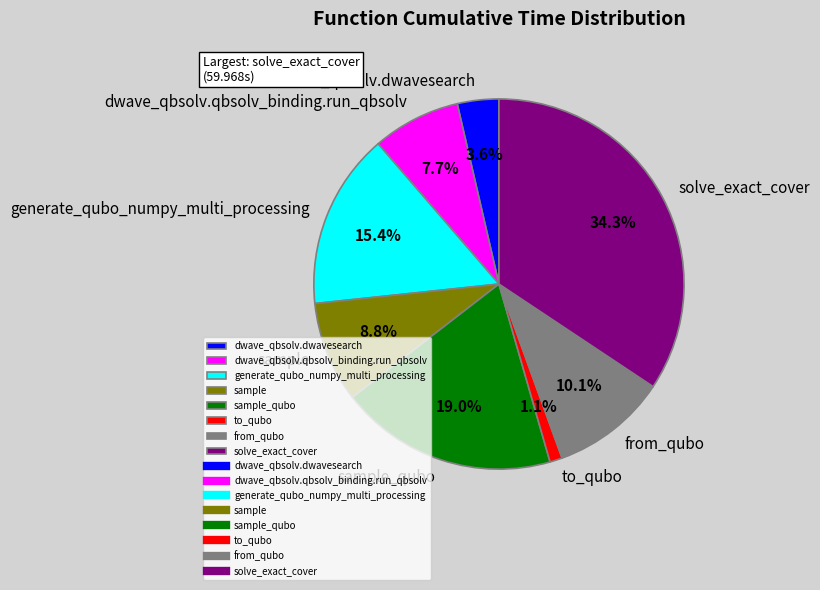

Is there a majority slice in this chart?

No